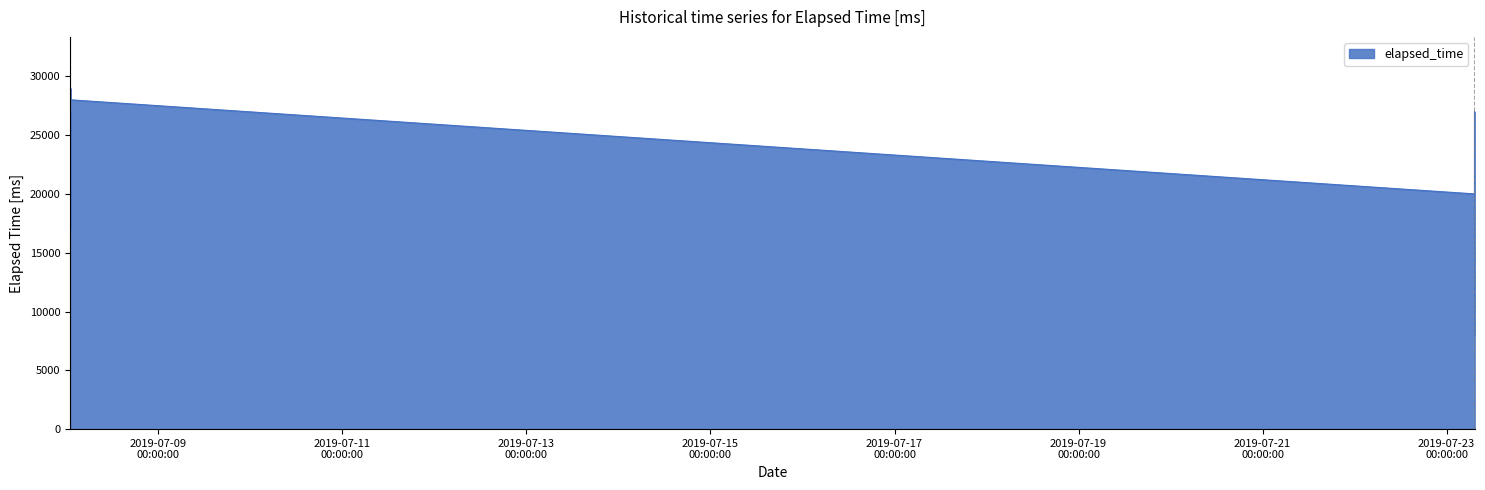

What is the greatest value displayed?

29000